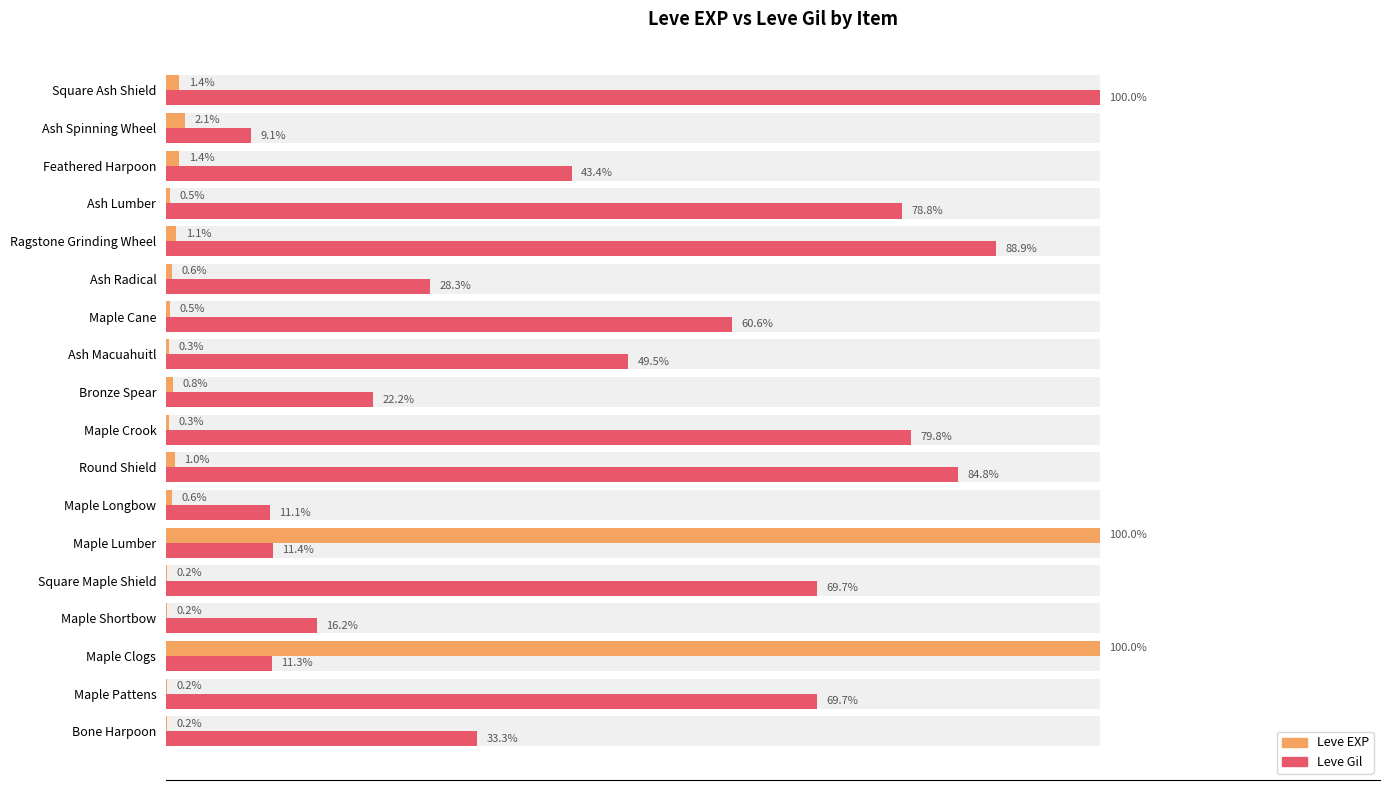

Reading left to right, list all the values displayed in this chart.

Leve EXP: 0.2	0.2	100.0	0.2	0.2	100.0	0.6	1.0	0.3	0.8	0.3	0.5	0.6	1.1	0.5	1.4	2.1	1.4
Leve Gil: 33.3	69.7	11.3	16.2	69.7	11.4	11.1	84.8	79.8	22.2	49.5	60.6	28.3	88.9	78.8	43.4	9.1	100.0